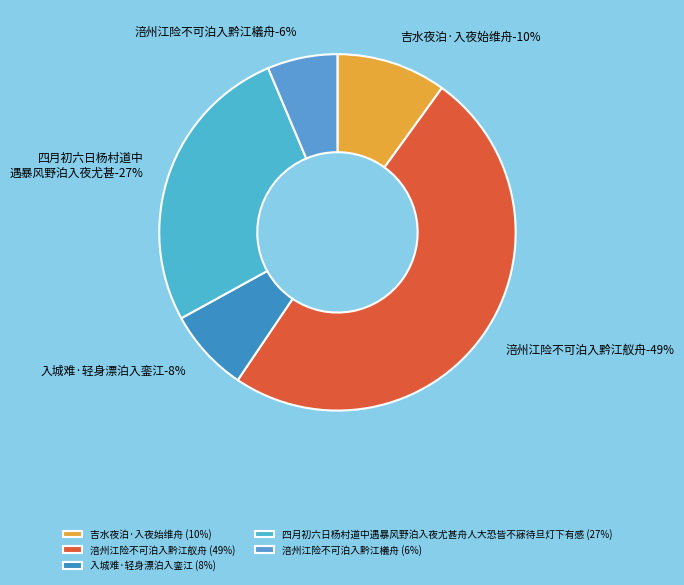

How many segments does this pie chart have?

5